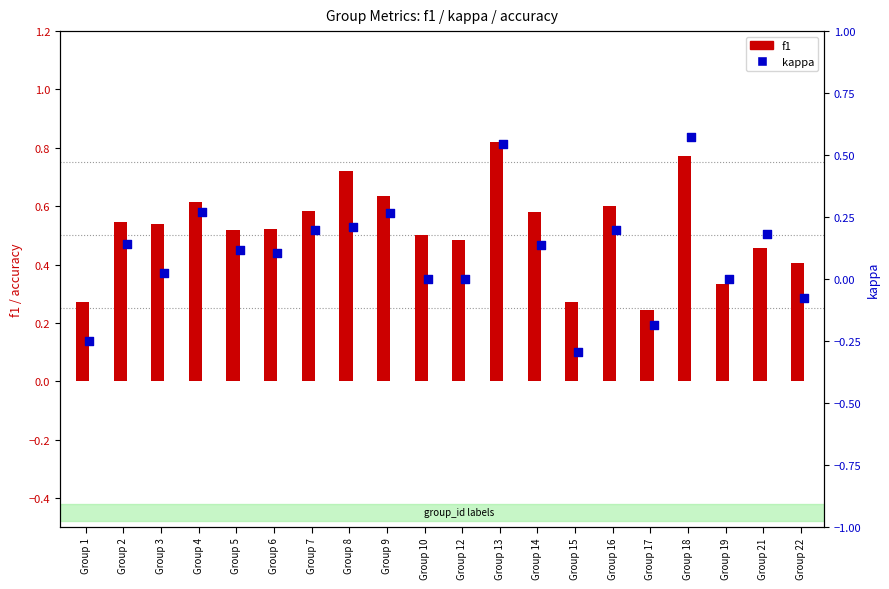

Is the value of kappa at Group 14 greater than the value of f1 at Group 1?

No